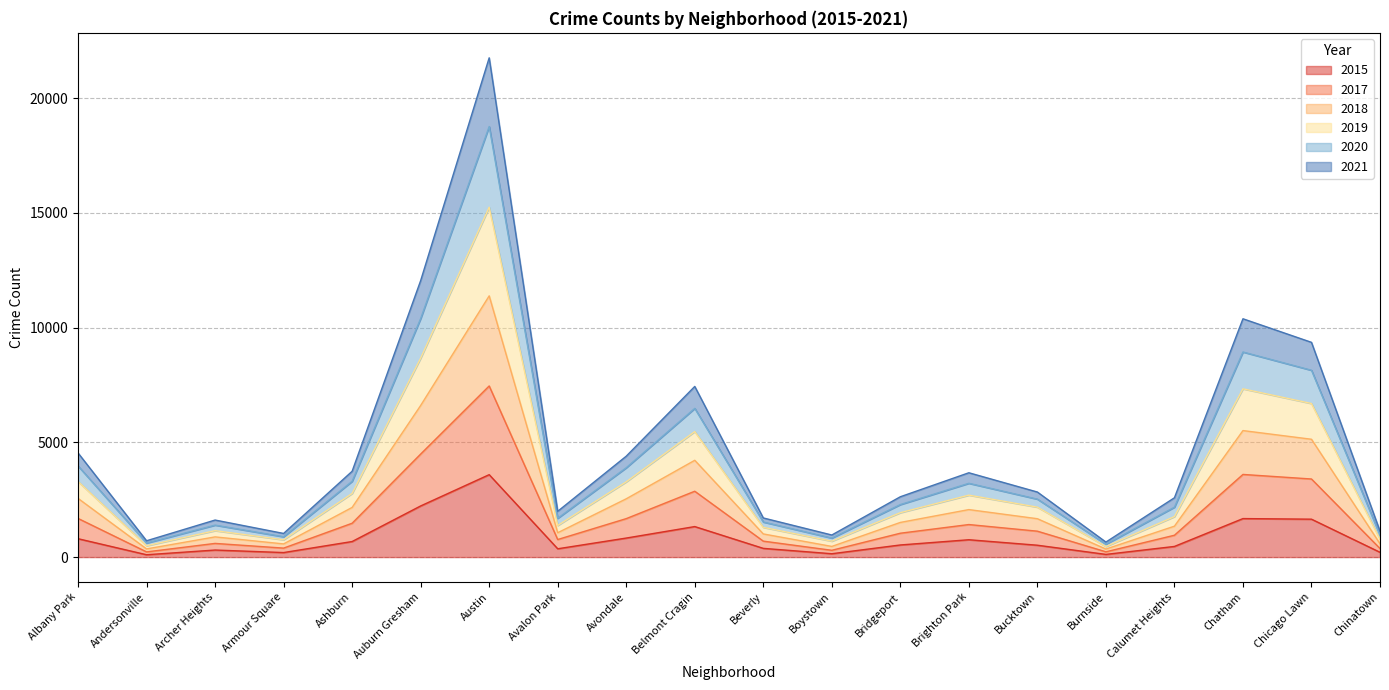

Which series has the largest range (max minus min)?

2019